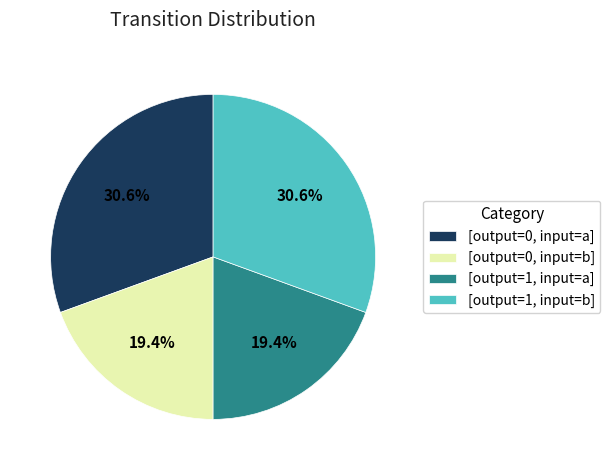

What is the total percentage of [output=1, input=b] and [output=1, input=a]?

50.0%